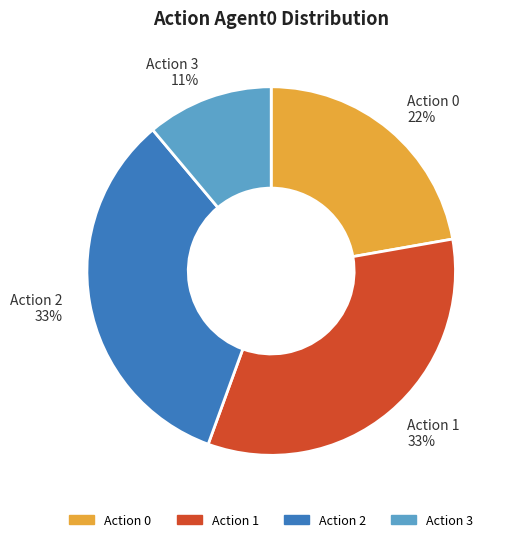

Does any single category account for the majority?

No